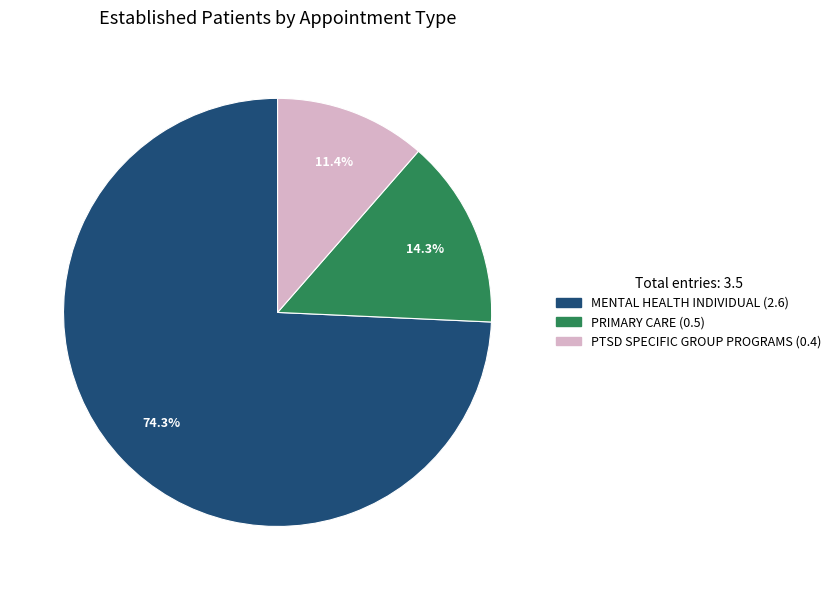

Does any single category account for the majority?

Yes